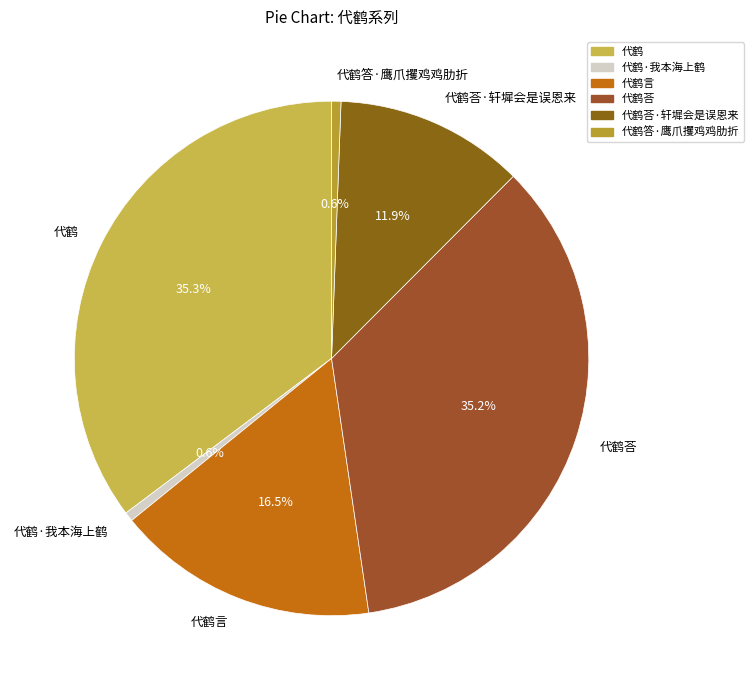

Do 代鹤荅·轩墀会是误恩来 and 代鹤·我本海上鹤 together represent more than half of the pie?

No